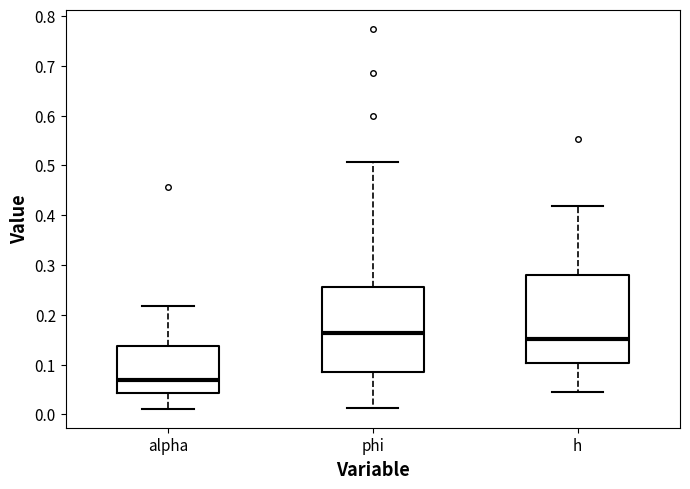

Where does the lower whisker of the box for phi end on the y-axis? The values are not printed on the chart, so give them approximately, as read against the axis.

0.01